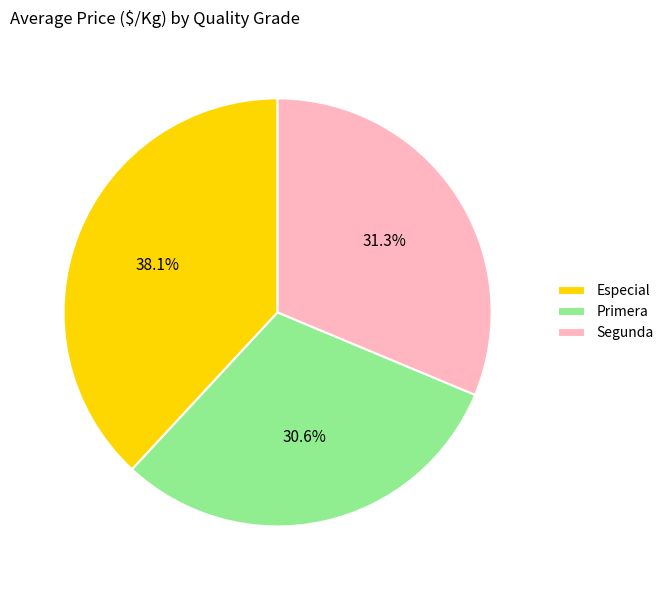

What is the largest slice in the pie chart?

Especial